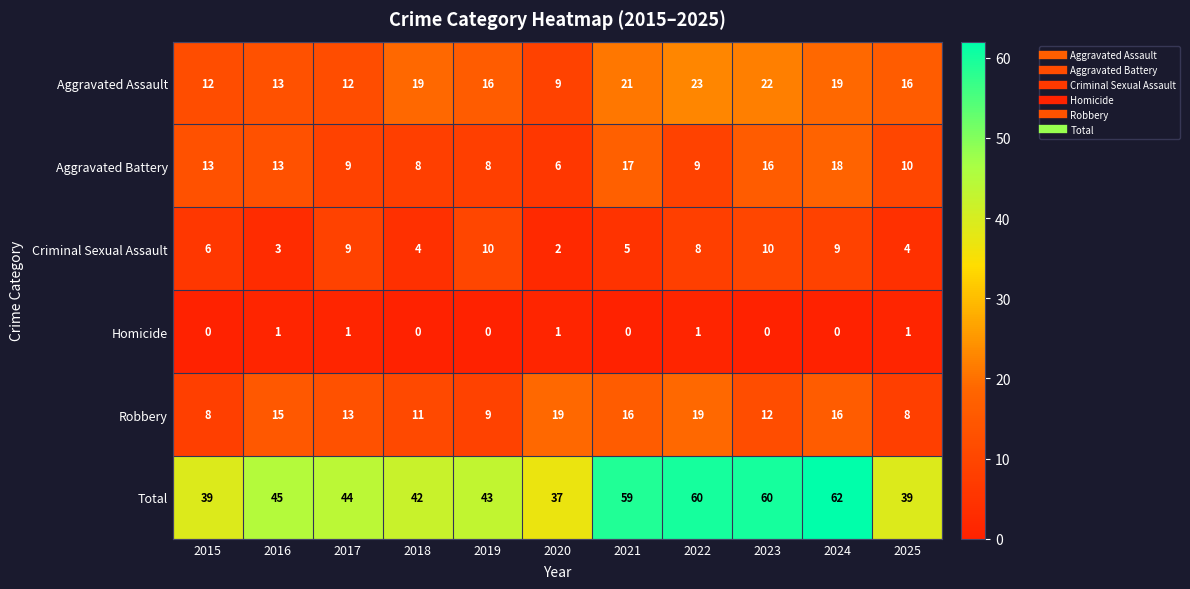

Which series has the largest total across all categories?

Total